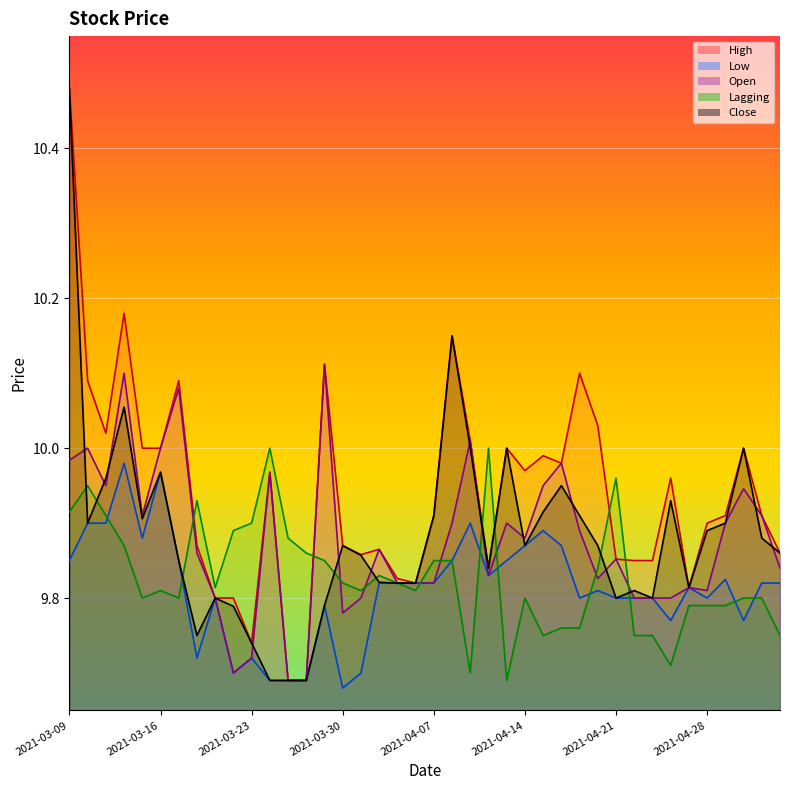

List the labels in order of Lagging value, largest first.

2021-03-24, 2021-04-12, 2021-04-21, 2021-03-10, 2021-03-18, 2021-03-09, 2021-03-11, 2021-03-23, 2021-03-22, 2021-03-25, 2021-03-12, 2021-03-26, 2021-03-29, 2021-04-07, 2021-04-08, 2021-04-20, 2021-04-01, 2021-03-30, 2021-04-05, 2021-03-19, 2021-03-16, 2021-03-31, 2021-04-06, 2021-03-15, 2021-03-17, 2021-04-14, 2021-04-30, 2021-05-03, 2021-04-27, 2021-04-28, 2021-04-29, 2021-04-16, 2021-04-19, 2021-04-15, 2021-04-22, 2021-04-23, 2021-05-04, 2021-04-26, 2021-04-09, 2021-04-13